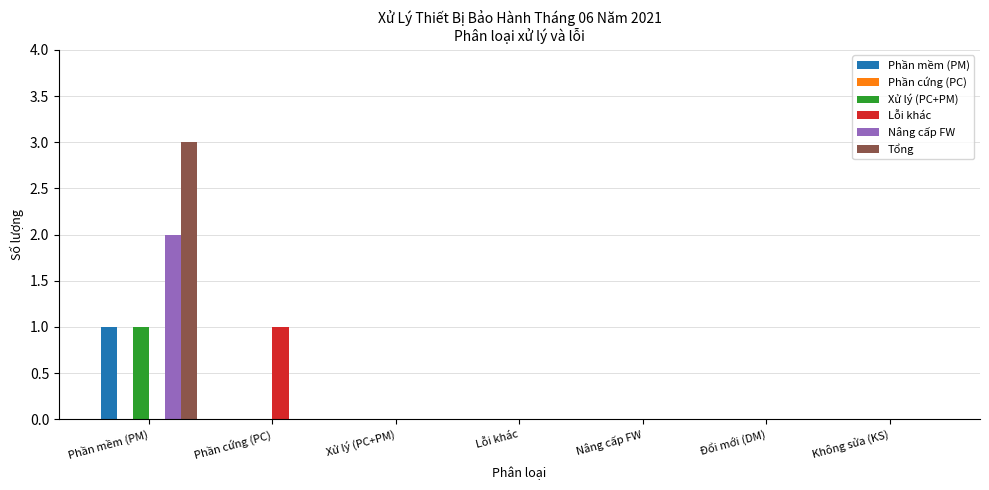

True or false: Phần mềm (PM) has a value of 0 at Xử lý (PC+PM).

True